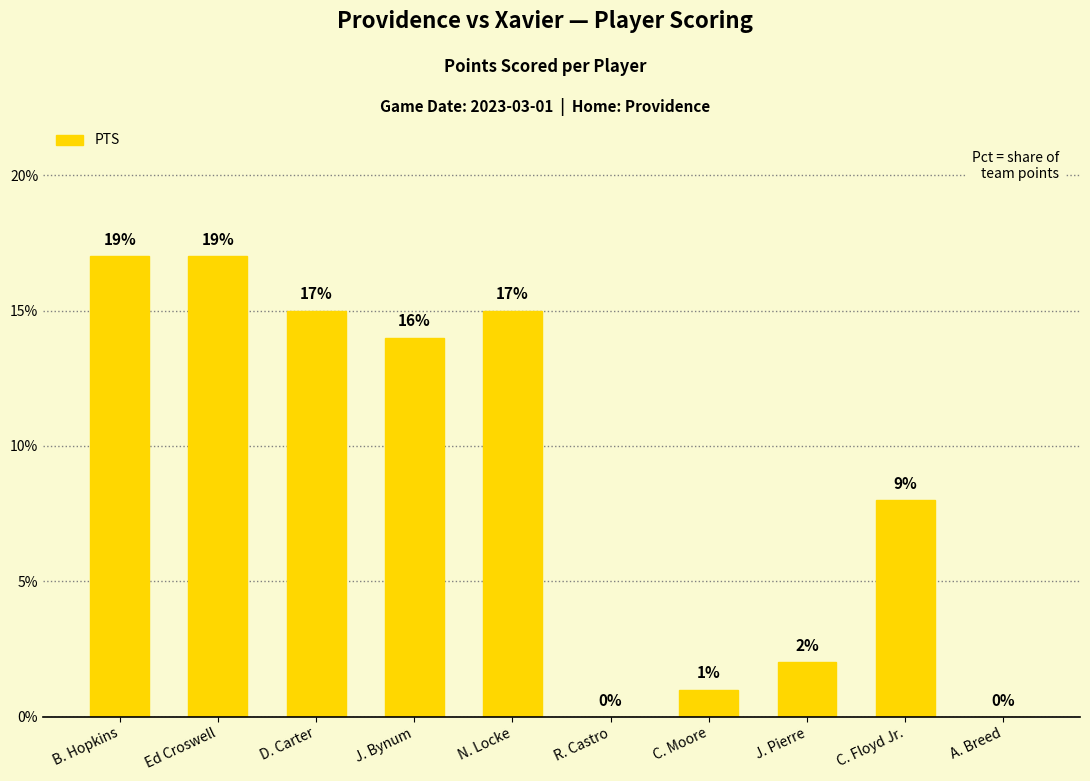

Which has a higher value, N. Locke or J. Bynum?

N. Locke